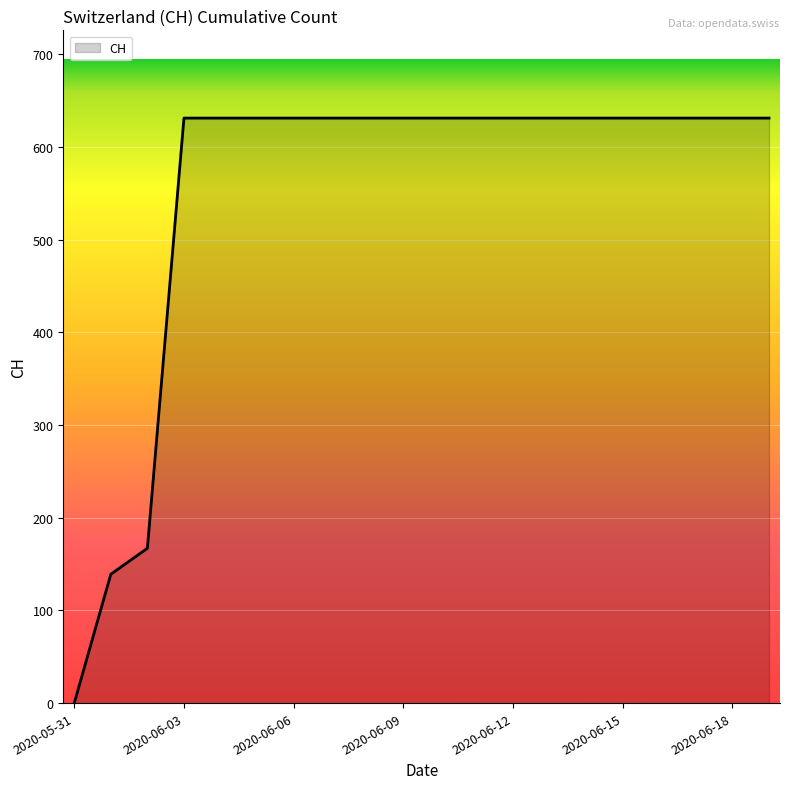

What is the difference between the maximum and minimum values?

631